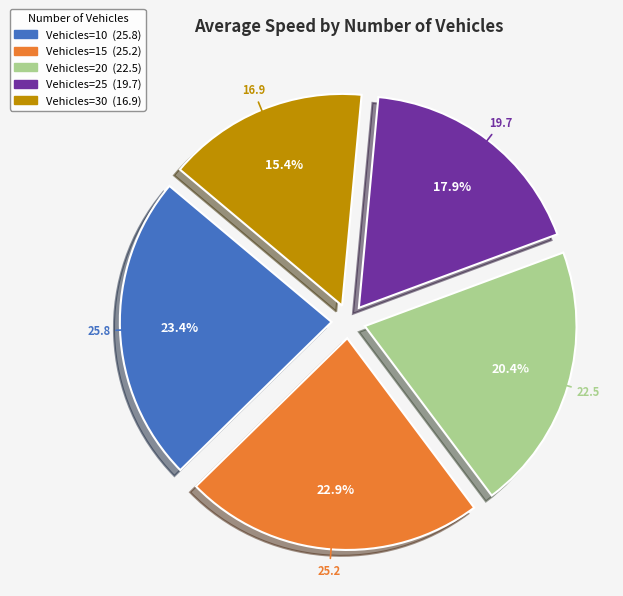

Is there any slice that represents more than half of the pie?

No